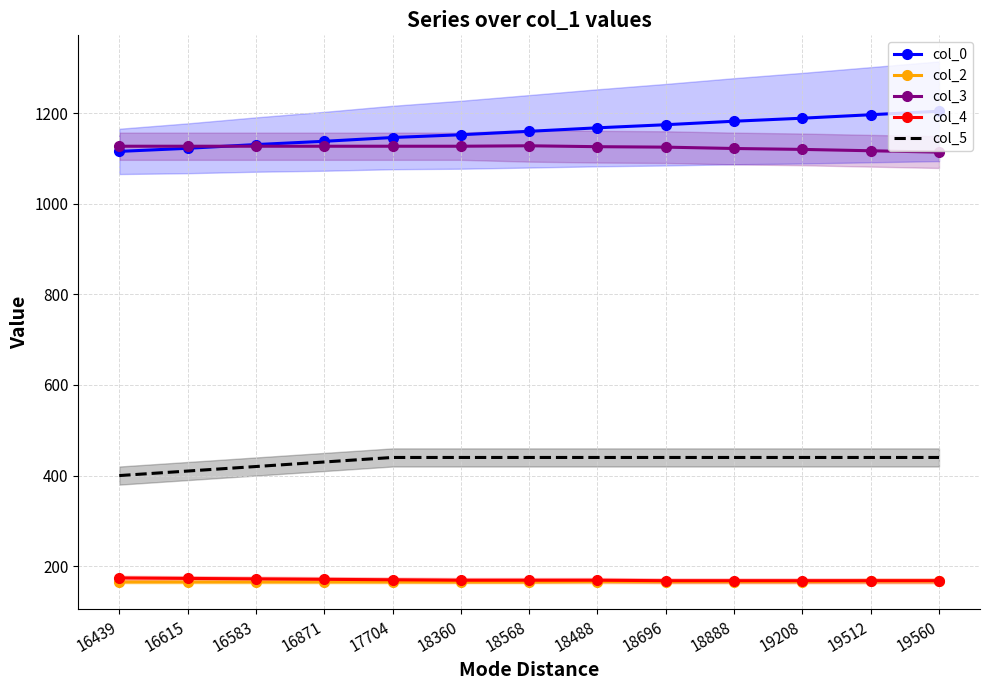

Is the value of col_2 at 16871 greater than the value of col_5 at 16439?

No